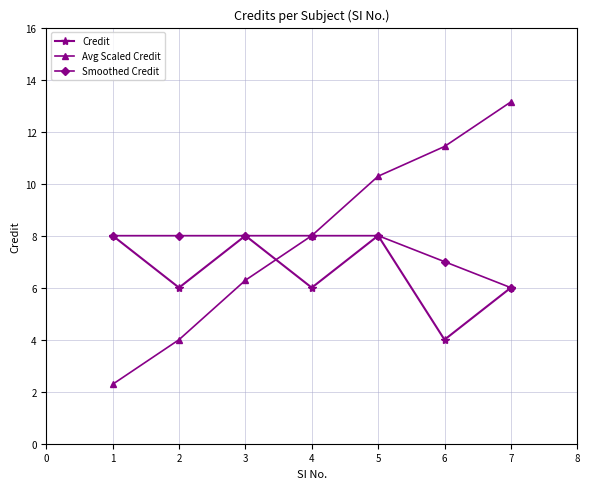

Read the Smoothed Credit value at 1.

8.0